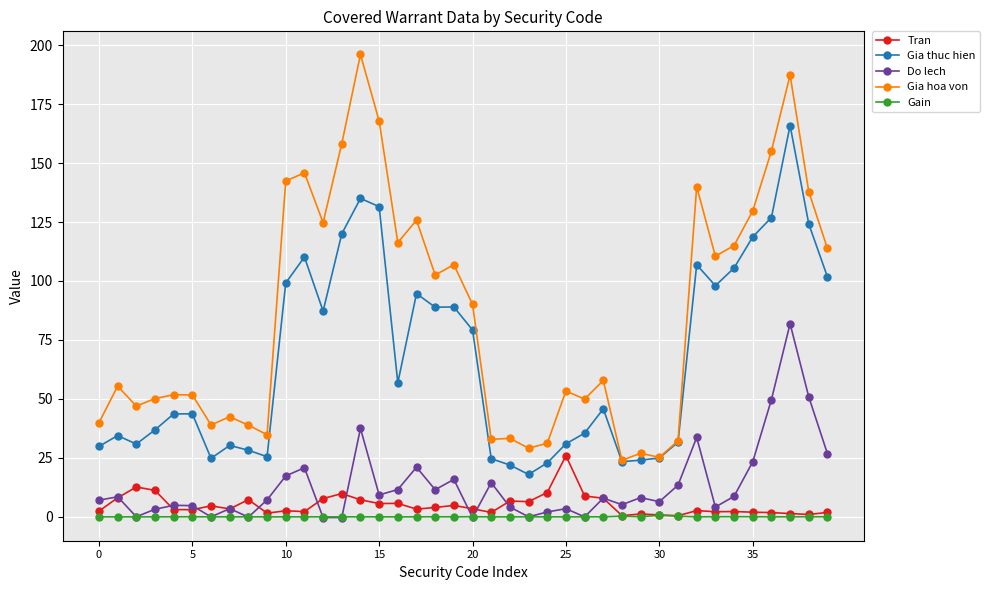

True or false: Gia hoa von and Gain cross at least once.

False